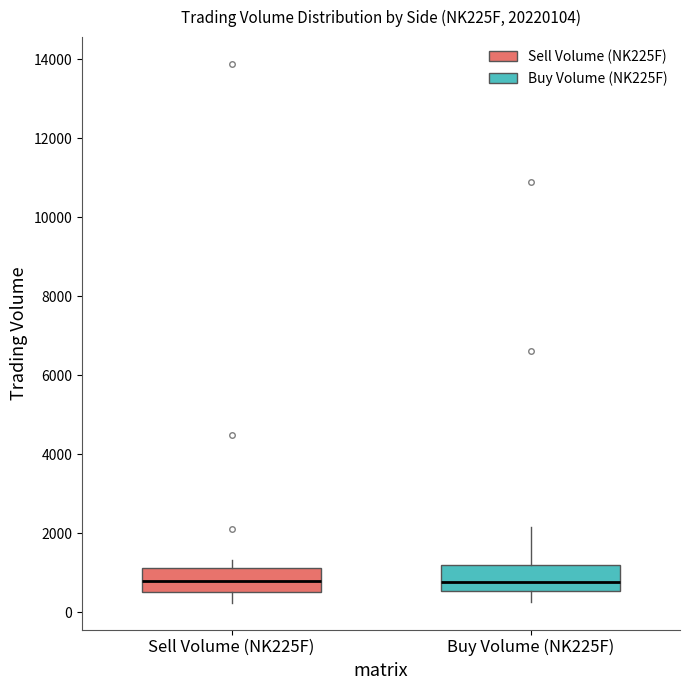

Reading left to right, transcribe this box plot: for each box, give where its median line is, the range the box spans, and where its two whiskers end, as read against the y-axis. The values are not printed on the chart, so give them approximately, as read against the axis.

Sell Volume (NK225F): median 800, box 600 to 1200, whiskers 200 to 1400
Buy Volume (NK225F): median 800, box 600 to 1200, whiskers 200 to 2200